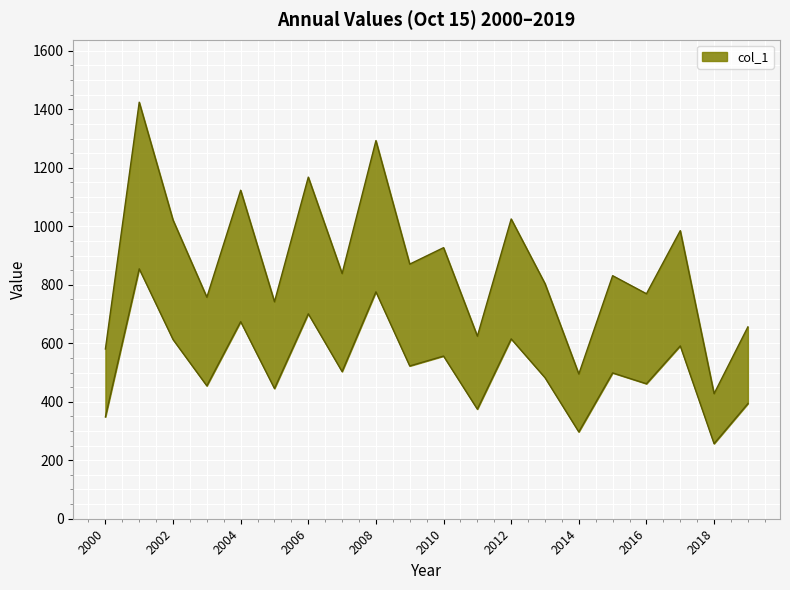

How many lines are shown in the chart?

1